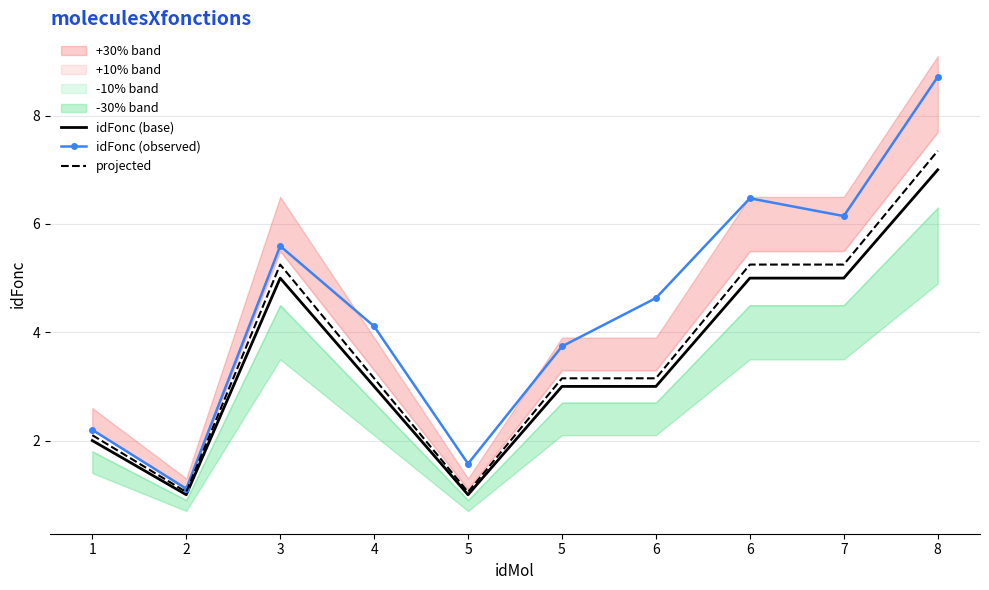

What is the difference between the idFonc (observed) values at 4 and 3?

1.5